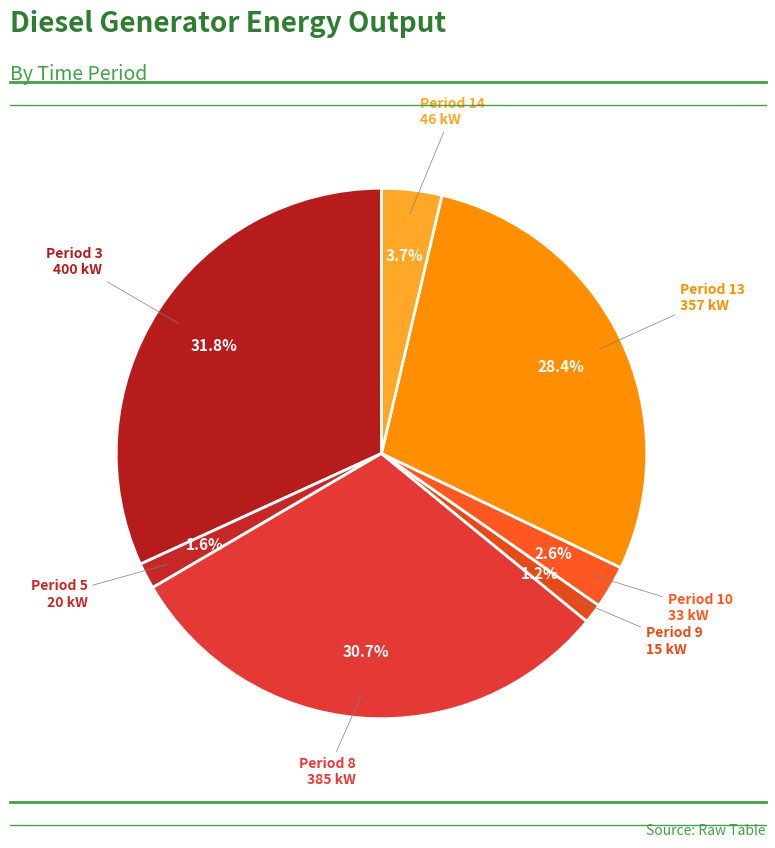

Count the number of slices in the pie.

7